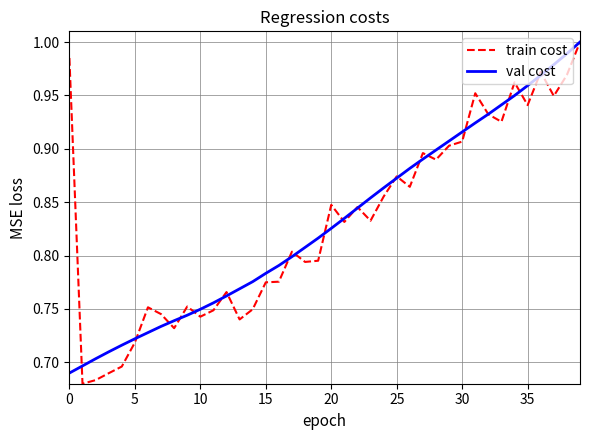

What is the difference between the maximum and second lowest values in the val cost series?

0.3